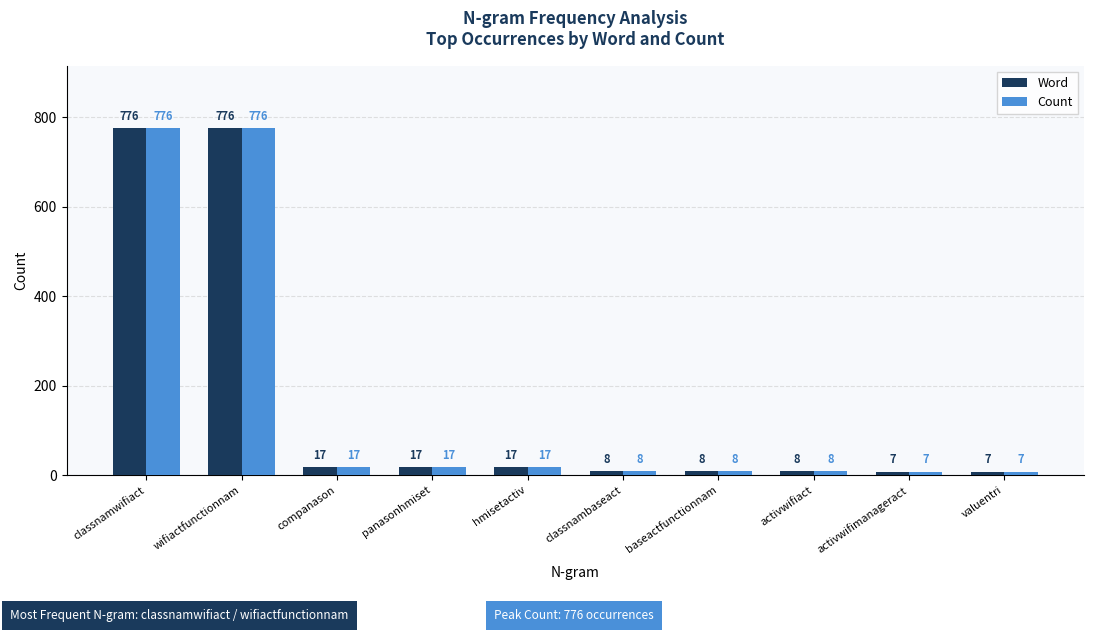

Are the bars grouped side by side (vs. stacked)?

Yes